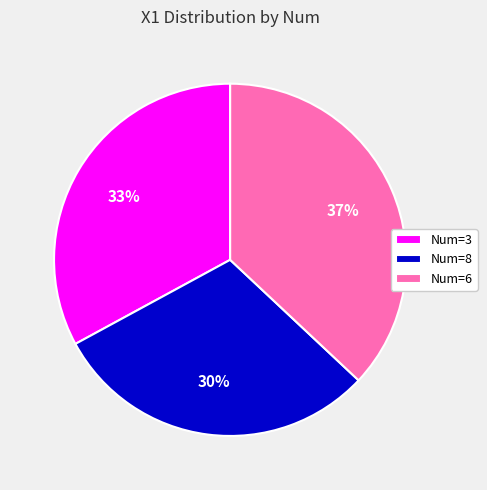

To the nearest percent, what portion does Num=8 represent?

30%